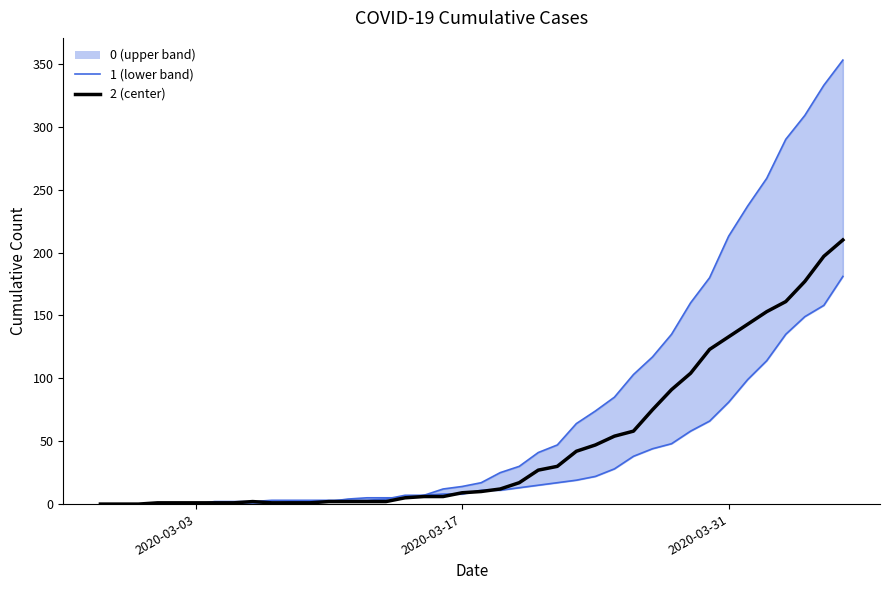

True or false: 0 has more than 0 points higher than both neighbors.

False